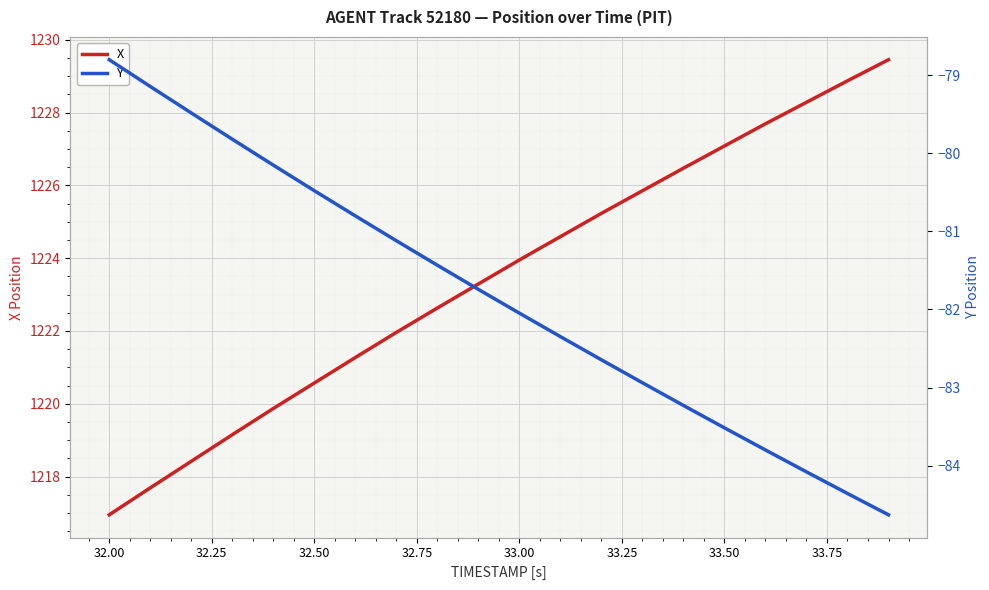

At how many categories does at least one series exceed 294?

20